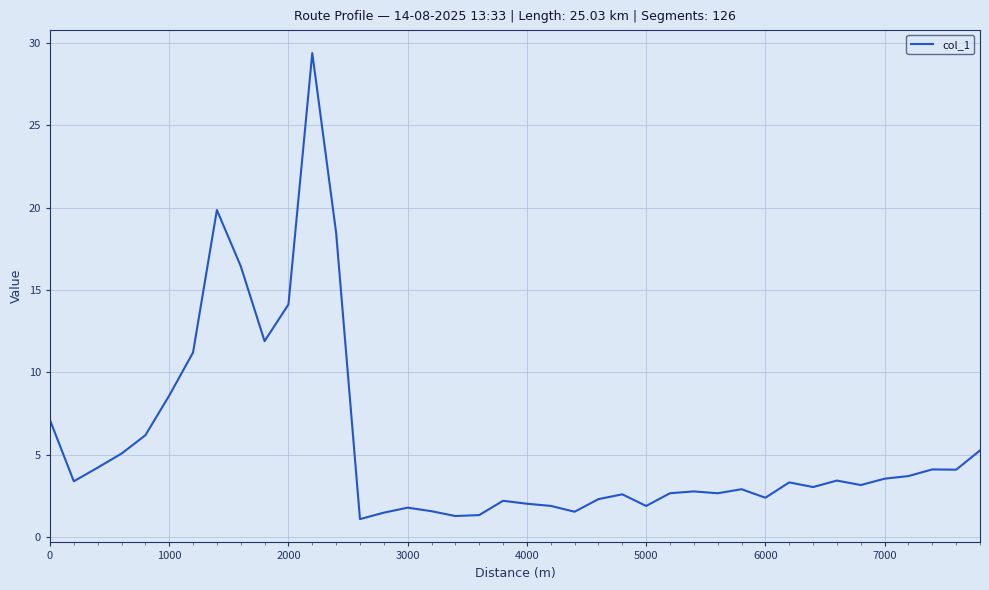

What is the difference between the second highest and second lowest values?

18.6